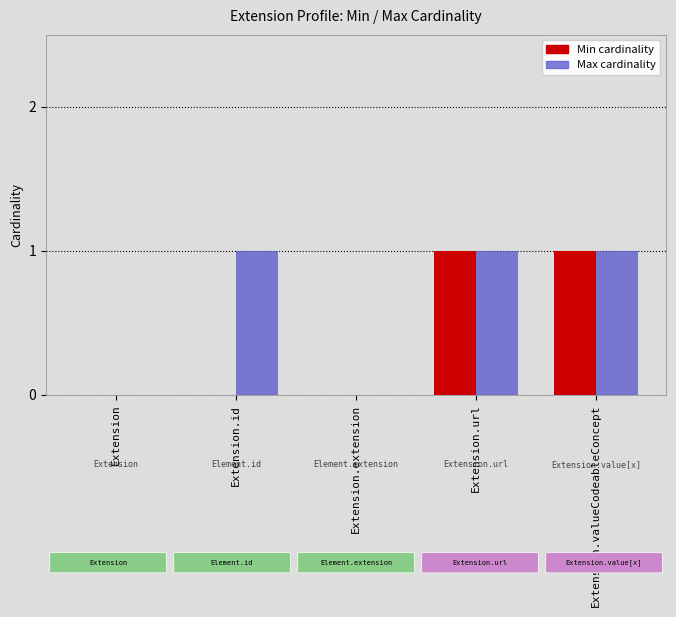

Reading left to right, list all the values displayed in this chart.

Min: Extension=0	Extension.id=0	Extension.extension=0	Extension.url=1	Extension.valueCodeableConcept=1
Max: Extension=0	Extension.id=1	Extension.extension=0	Extension.url=1	Extension.valueCodeableConcept=1